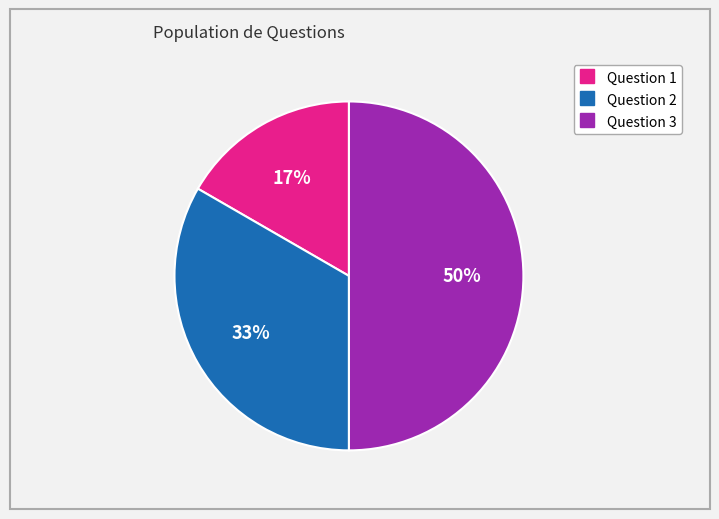

To the nearest percent, what is the difference between the largest and smallest slice percentages?

33%